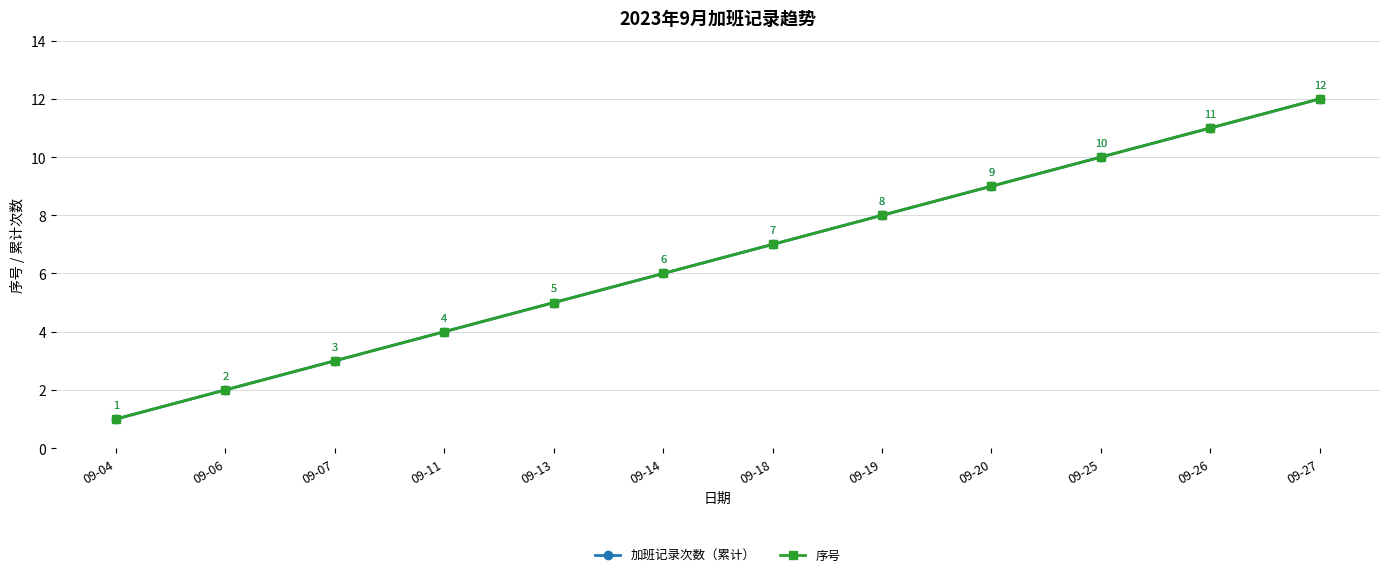

Reading right to left, extract all data points from this chart.

加班记录次数（累计）: 09-27=12	09-26=11	09-25=10	09-20=9	09-19=8	09-18=7	09-14=6	09-13=5	09-11=4	09-07=3	09-06=2	09-04=1
序号: 09-27=12	09-26=11	09-25=10	09-20=9	09-19=8	09-18=7	09-14=6	09-13=5	09-11=4	09-07=3	09-06=2	09-04=1